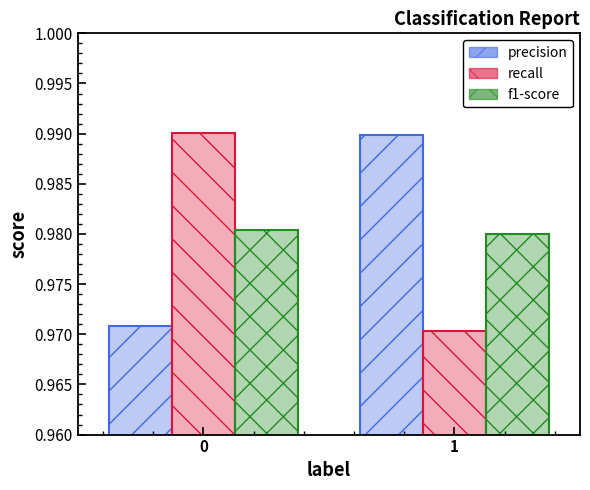

Reading right to left, list all the values displayed in this chart.

precision: 1=1.0	0=1.0
recall: 1=1.0	0=1.0
f1-score: 1=1.0	0=1.0